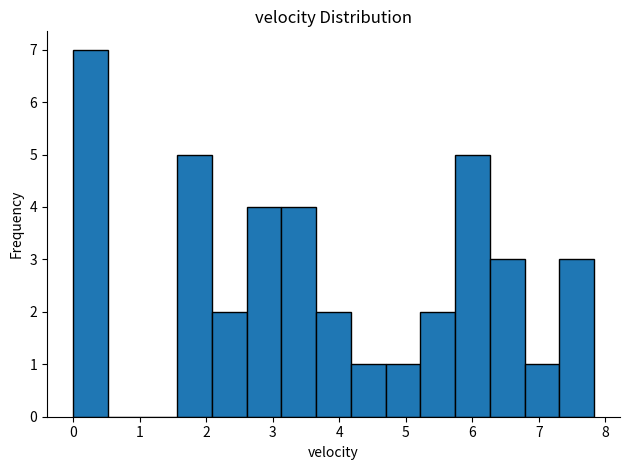

What is the height of the bar covering 3.1 to 3.7 on the x-axis? Neither the bar edges nor the heights are printed on the chart, so give them approximately, as read against the axes.

4